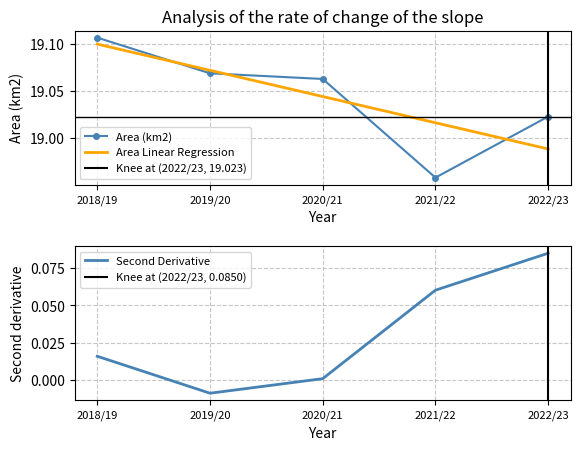

Reading left to right, what are all the values shown in this chart?

Area (km2): 2018/19=19.1	2019/20=19.1	2020/21=19.1	2021/22=19.0	2022/23=19.0
Area Linear Regression: 2018/19=19.1	2019/20=19.1	2020/21=19.0	2021/22=19.0	2022/23=19.0